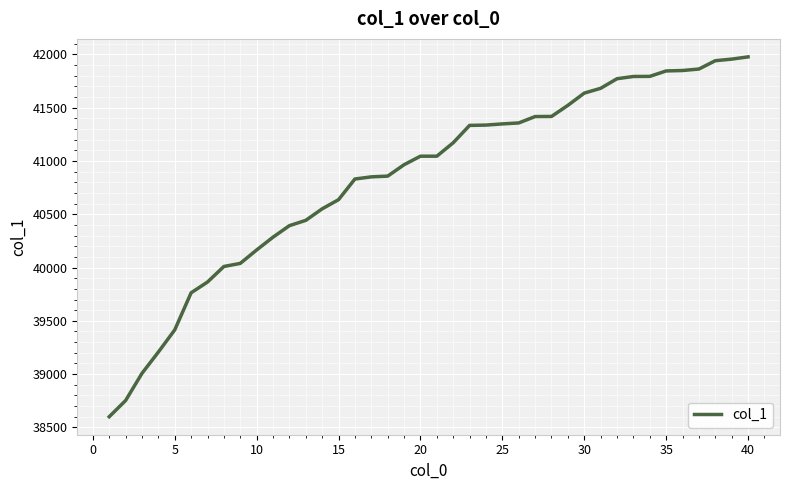

What is the smallest value displayed?

38600